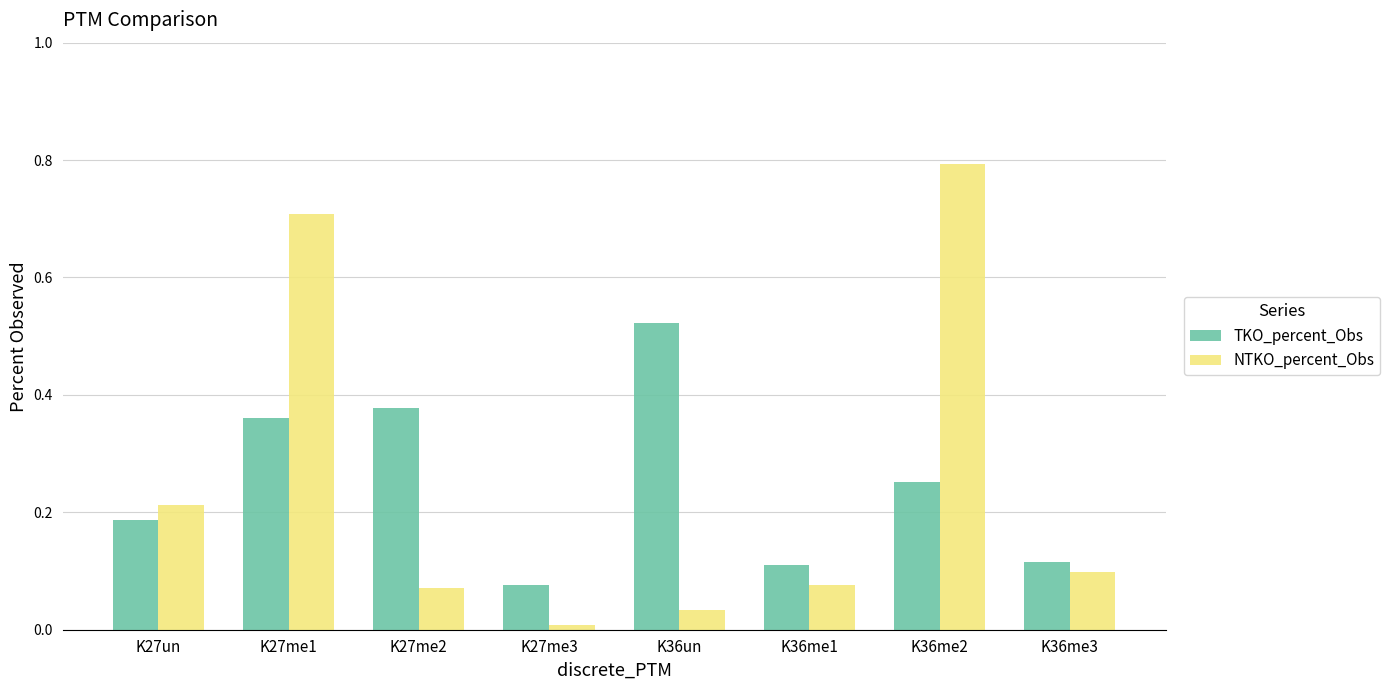

The TKO_percent_Obs series shows 0.1 at K27me1. True or false?

False